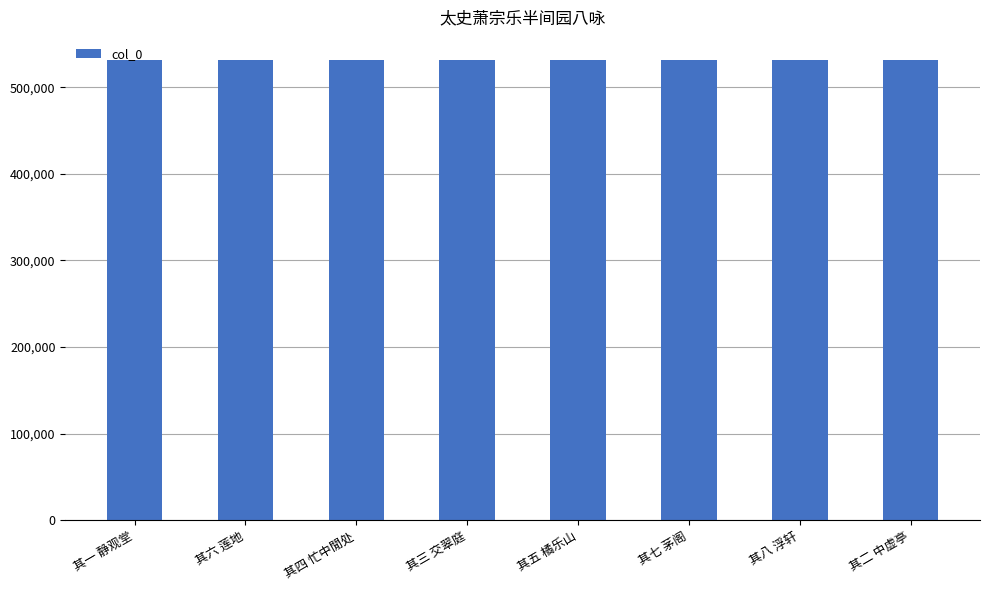

What is the ratio of the value at 其五 橘乐山 to the value at 其七 茅阁?

1.0